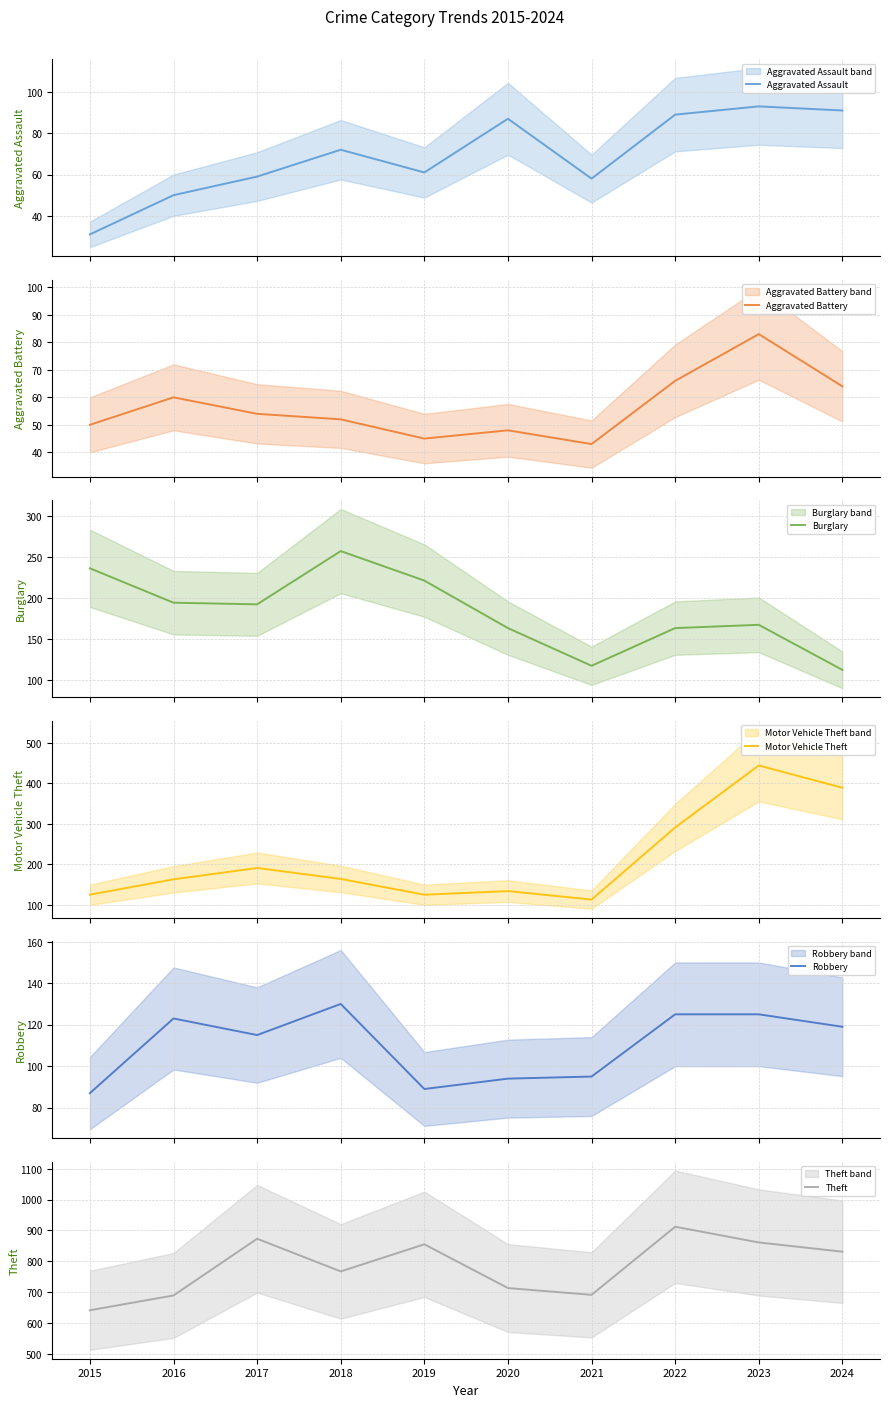

Between 2015 and 2016, which is larger?

2016